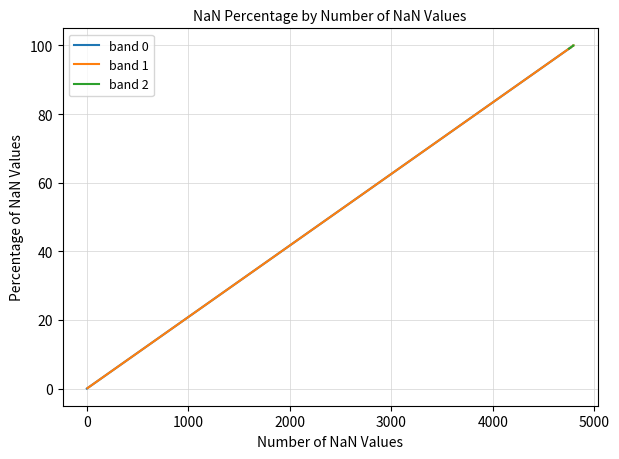

What are all the series names shown in the legend?

band 0, band 1, band 2